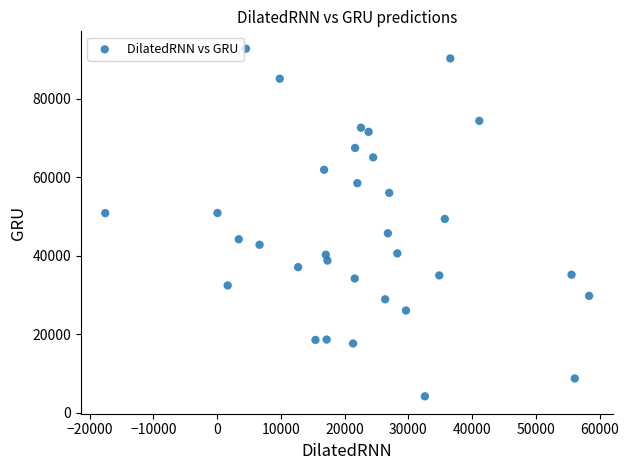

What is the range of X values (max minus min)?

75885.7